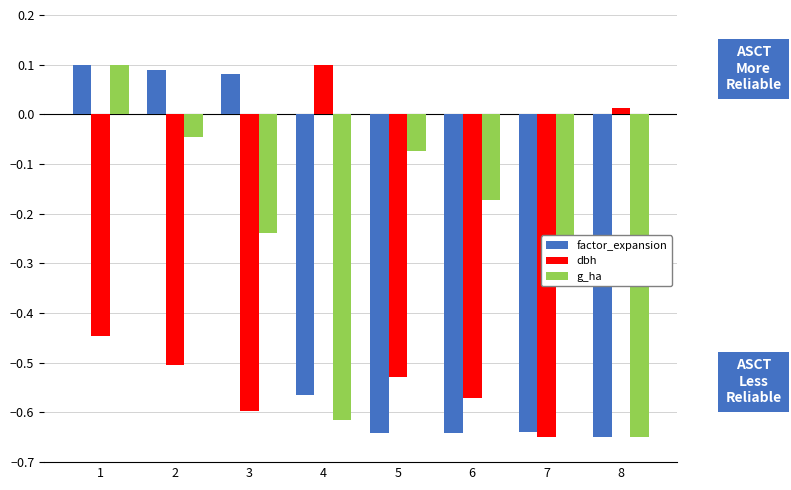

What is the difference between the highest and lowest values at 5?

0.6